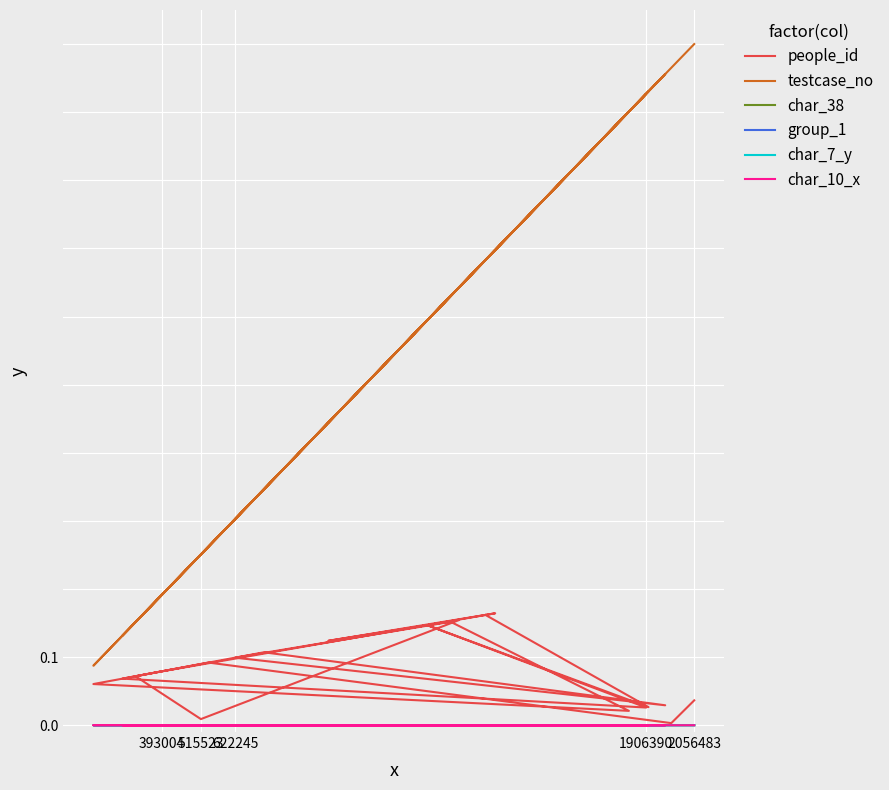

List the series in order of their peak value, lowest first.

group_1, char_10_x, char_7_y, char_38, people_id, testcase_no